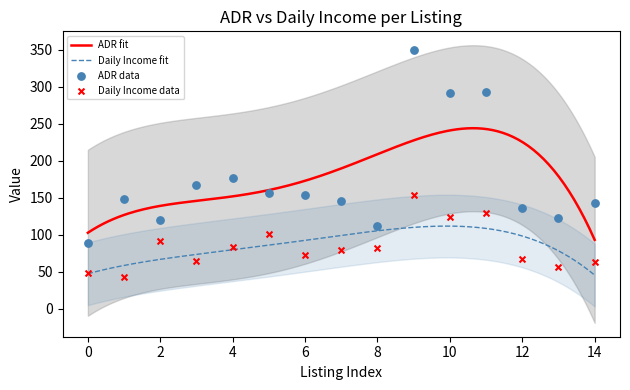

True or false: Daily Income fit and ADR fit cross at least once.

False